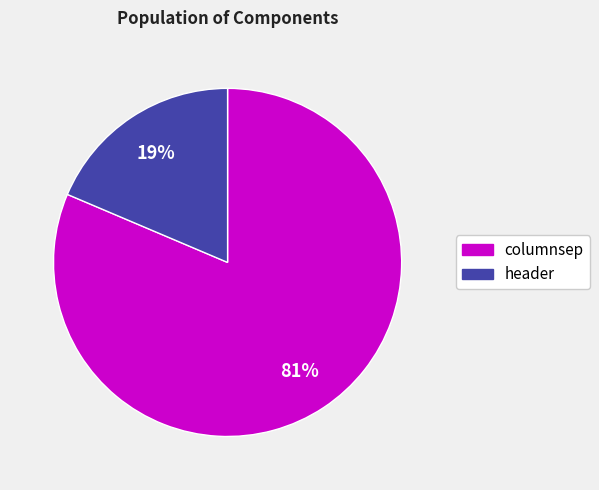

Between columnsep and header, which is larger?

columnsep